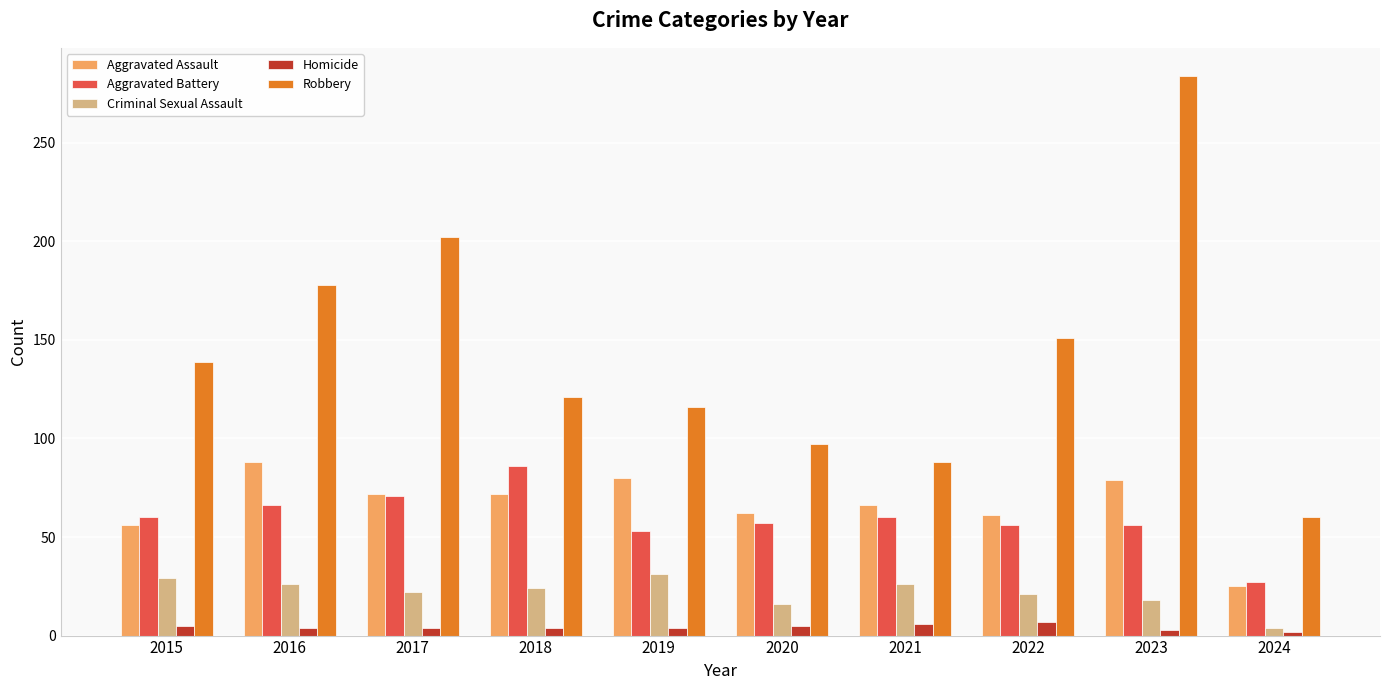

Is it true that Aggravated Assault equals 66 at 2021?

True